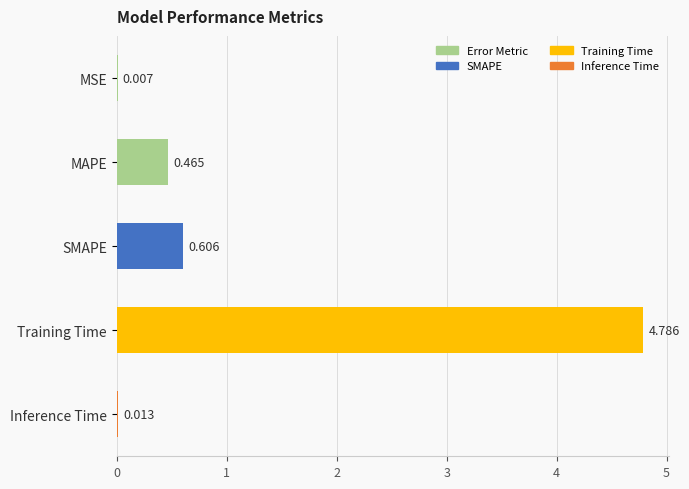

Where is the data nearest to the value 2?

SMAPE